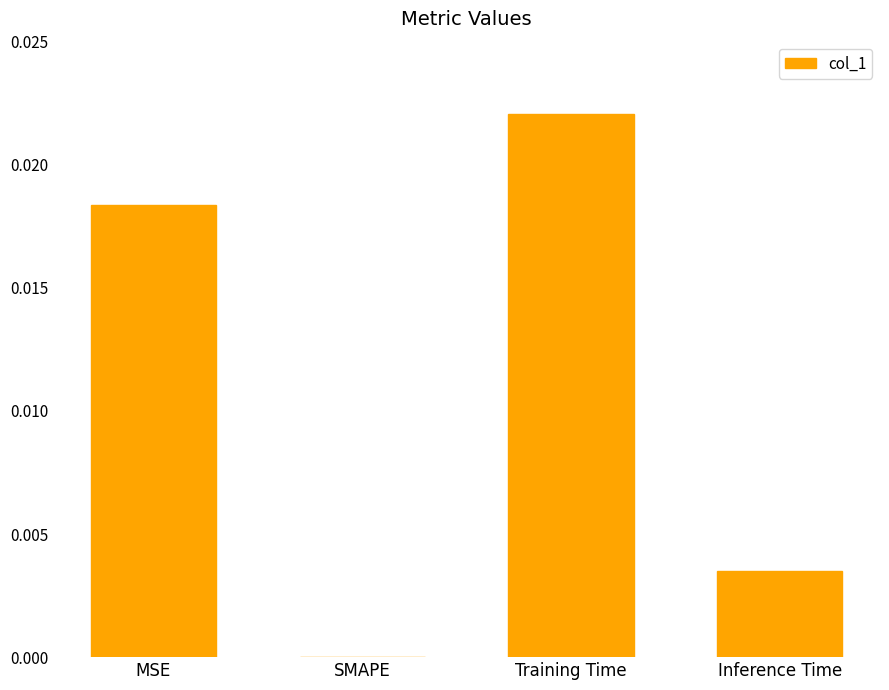

Is it true that the value at SMAPE is 0.0?

True